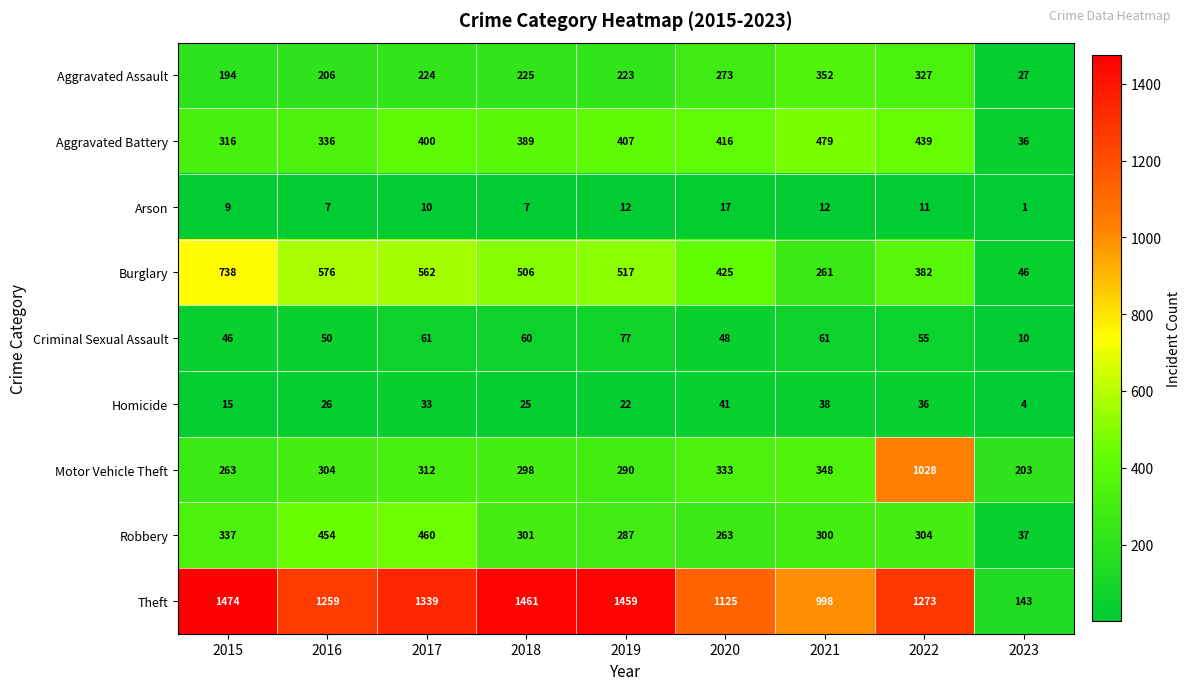

The value of Aggravated Assault at 2015 is 194. True or false?

True